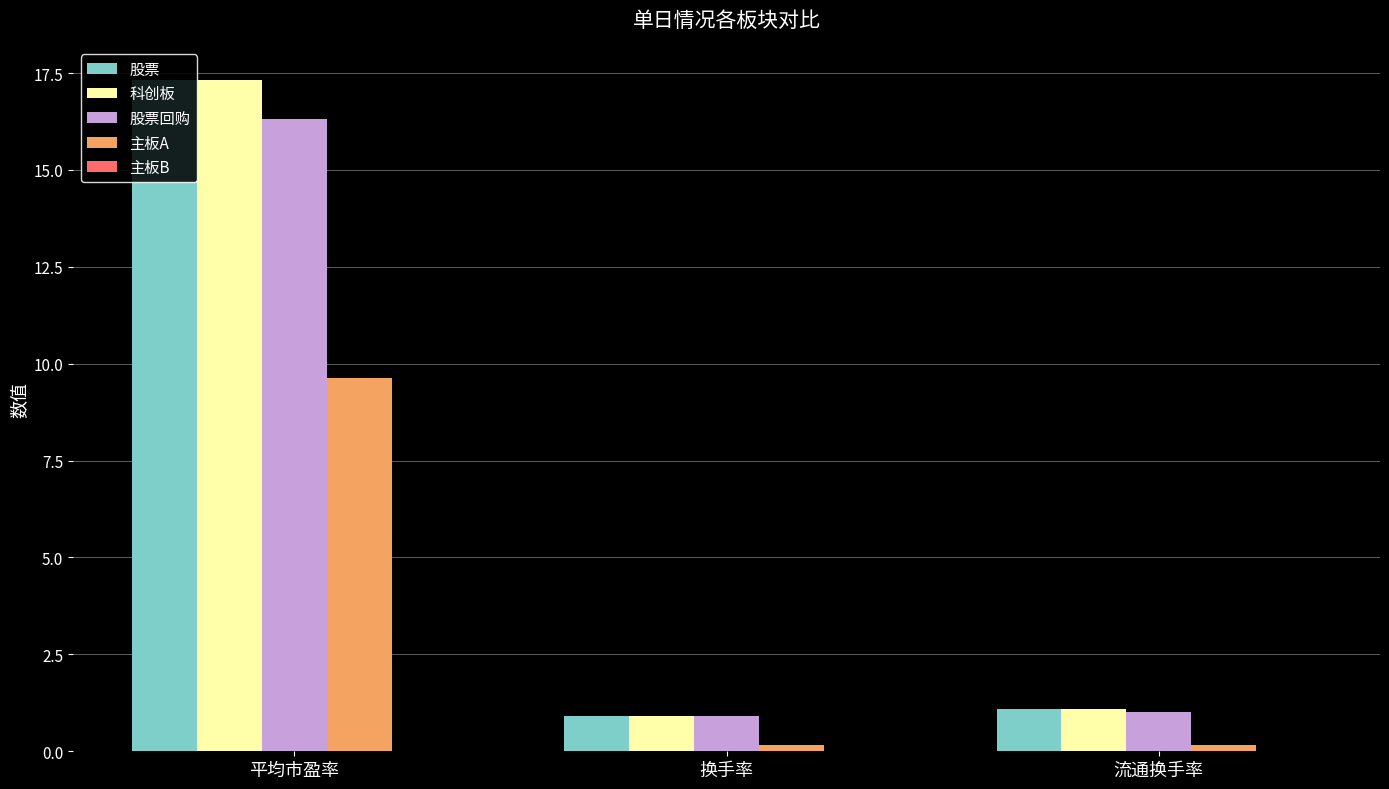

Which category has the highest value across all series?

平均市盈率